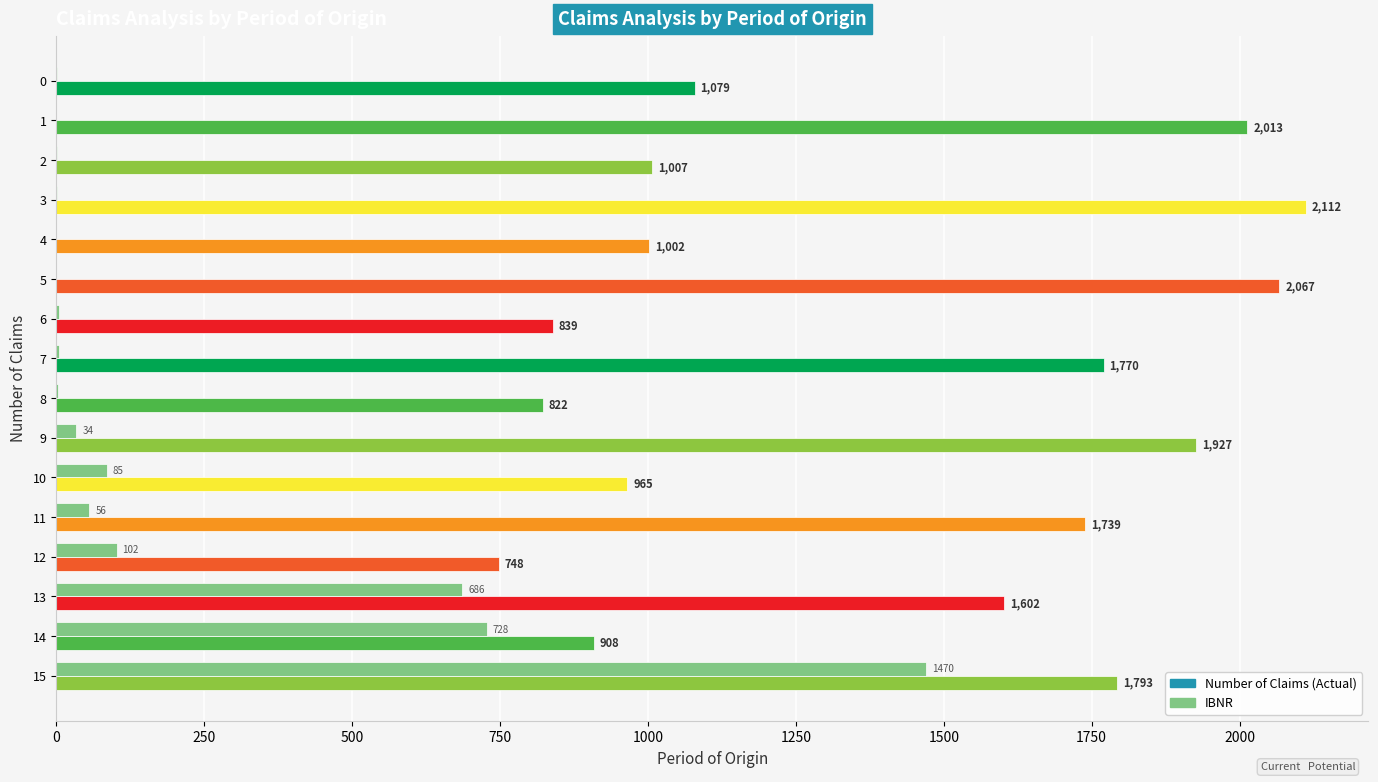

What is the maximum value shown in the chart?

2112